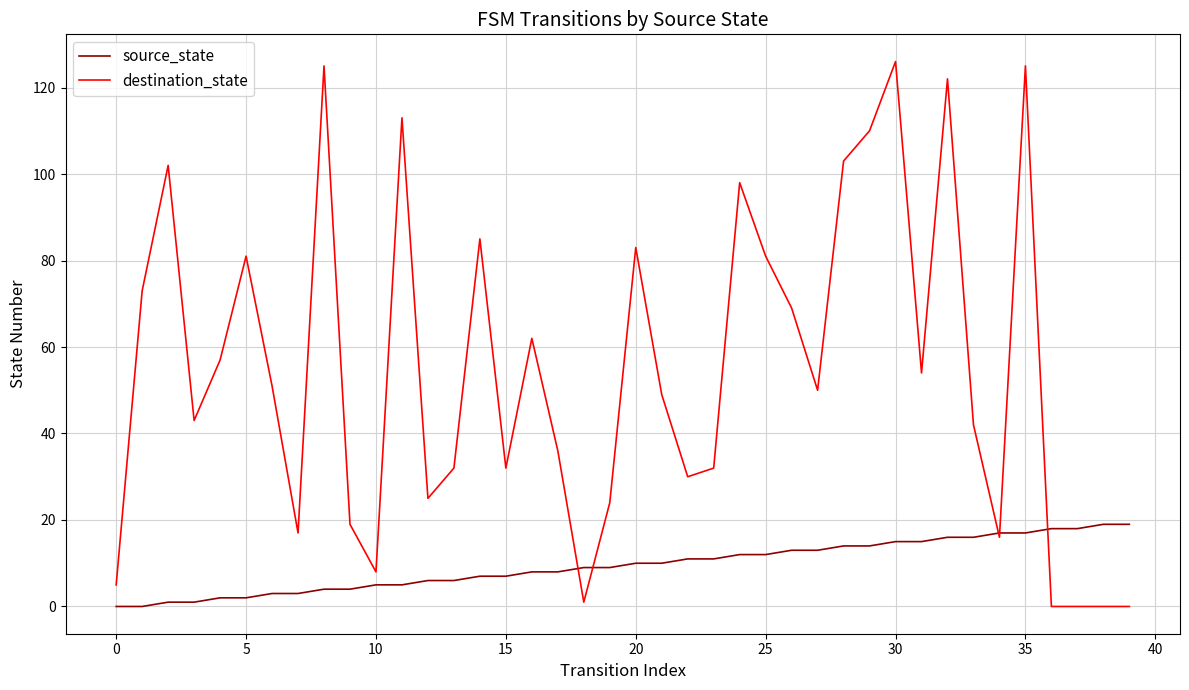

Does the chart display data point markers on the line(s)?

No